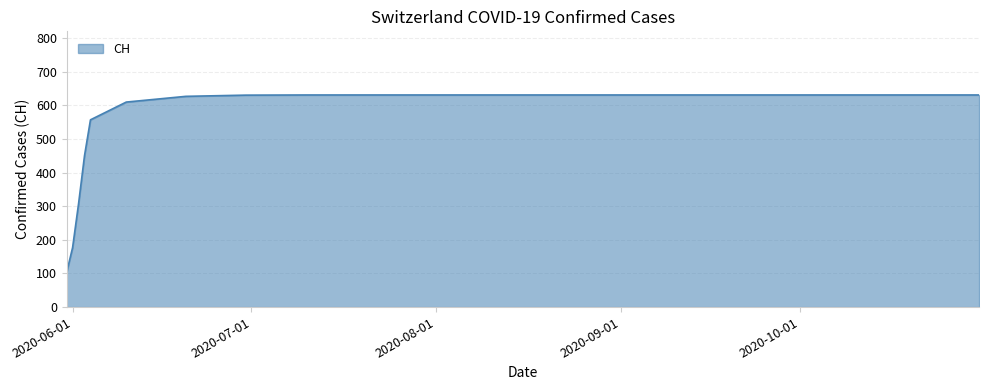

What is the difference between the maximum and minimum values?

528.2